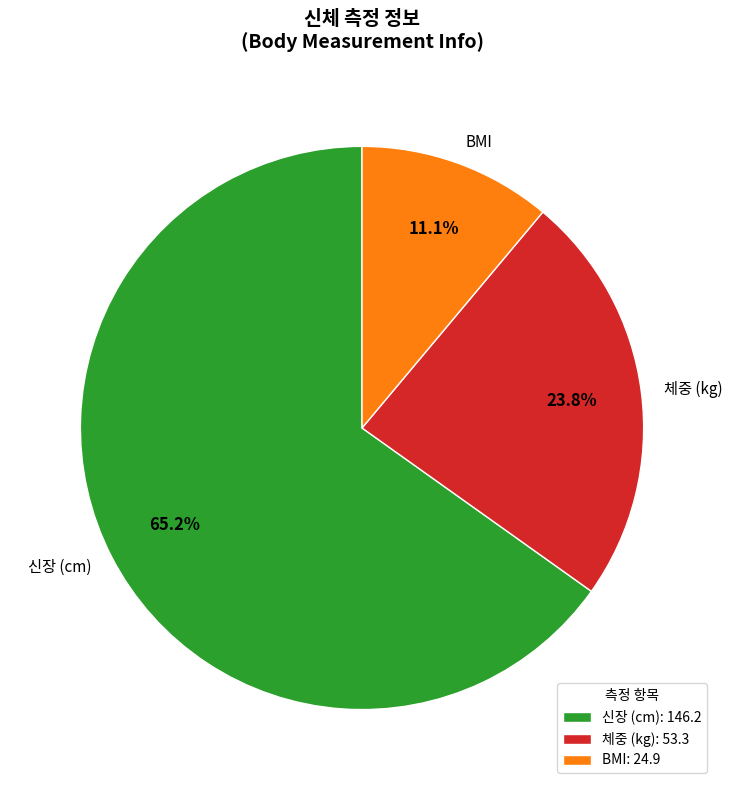

Between 체중 (kg) and BMI, which is larger?

체중 (kg)